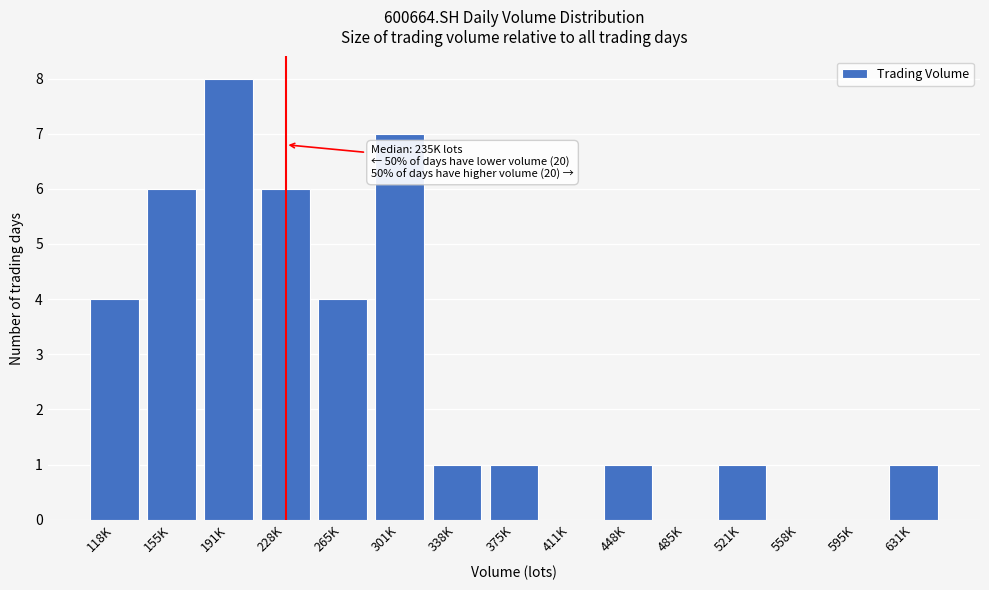

Reading left to right, list all the values displayed in this chart.

118K=4	155K=6	191K=8	228K=6	265K=4	301K=7	338K=1	375K=1	411K=0	448K=1	485K=0	521K=1	558K=0	595K=0	631K=1